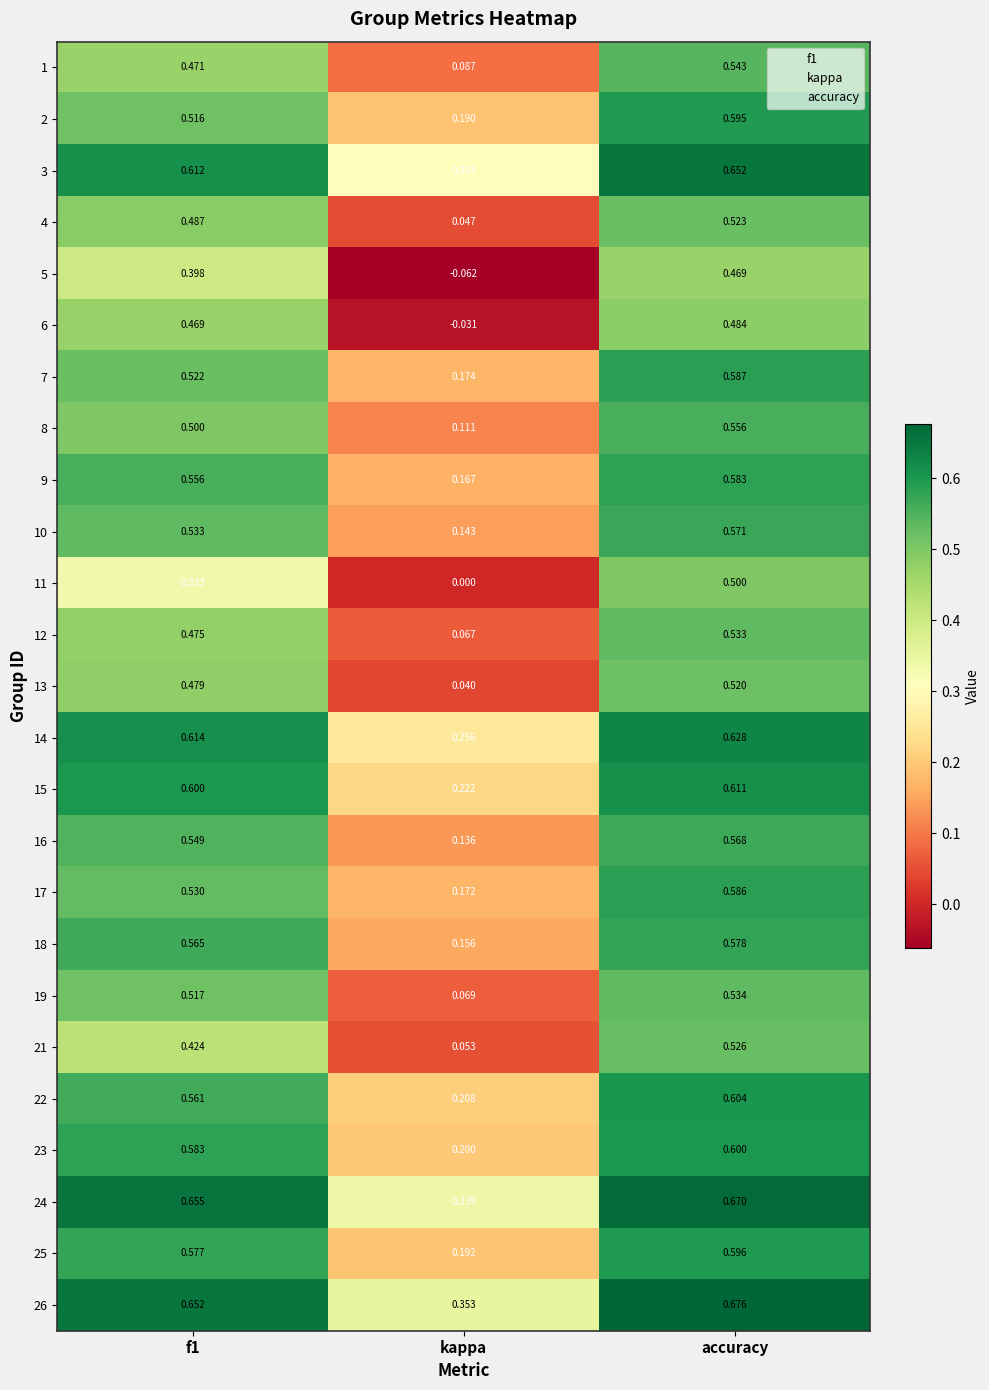

Which series has the largest total across all categories?

26